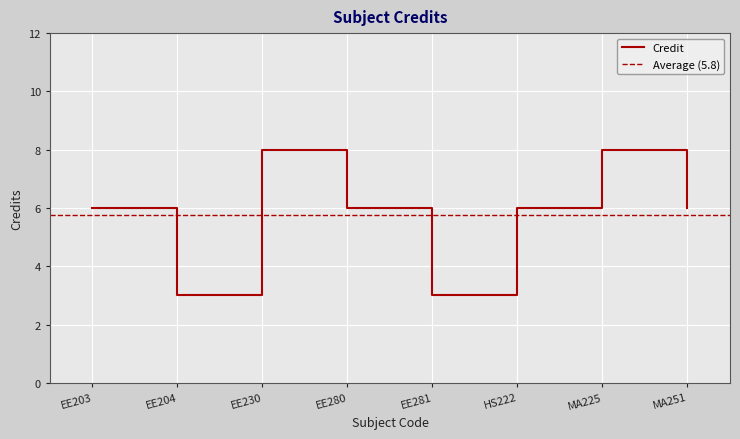

How many distinct data groups are displayed?

1